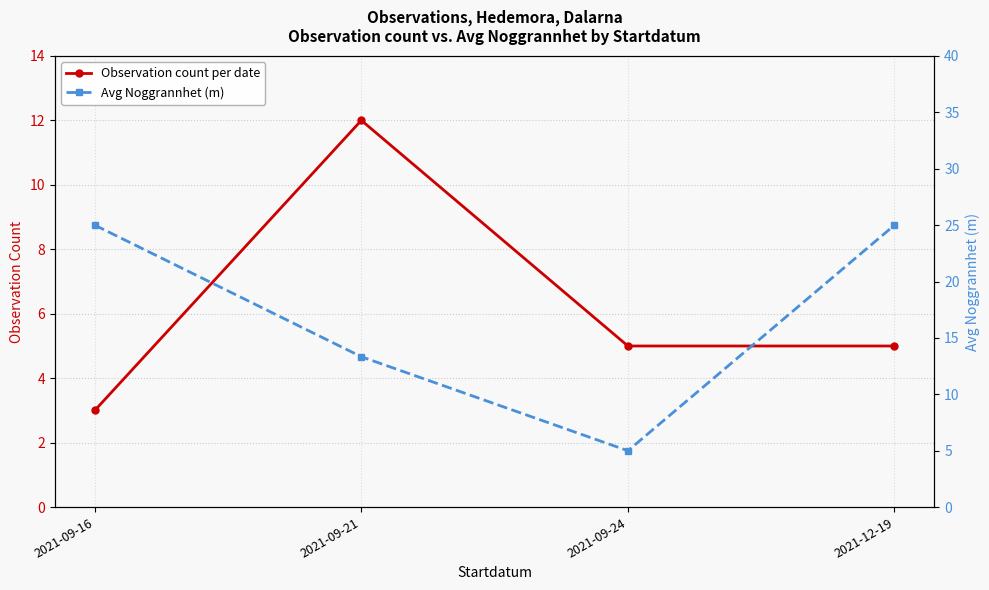

What is the approximate value of Observation count per date at 2021-09-24?

5